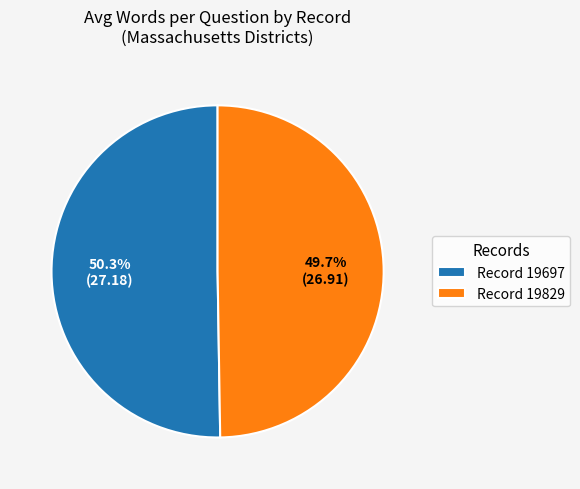

What is the largest slice in the pie chart?

Record 19697